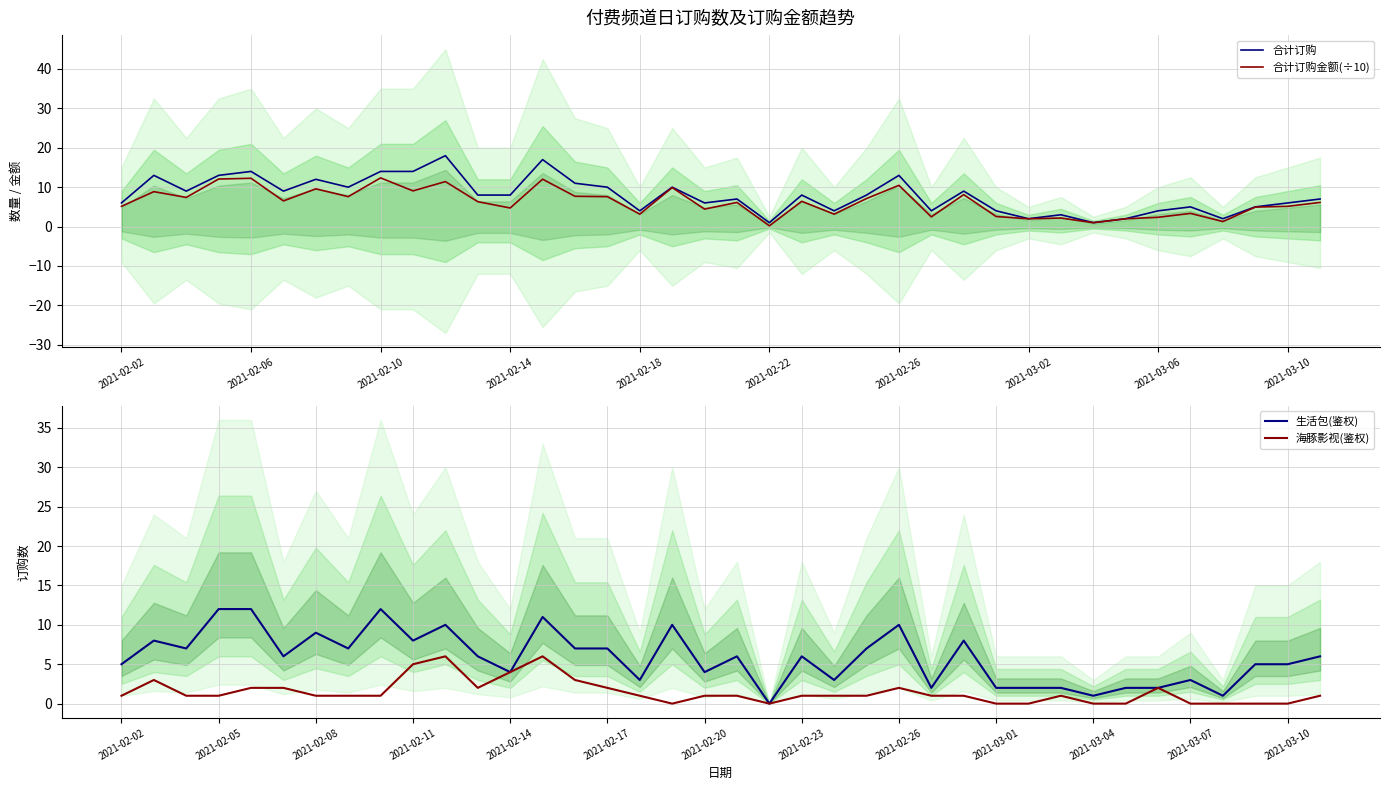

What are all the series names shown in the legend?

合计订购, 合计订购金额(÷10), 生活包(鉴权), 海豚影视(鉴权)